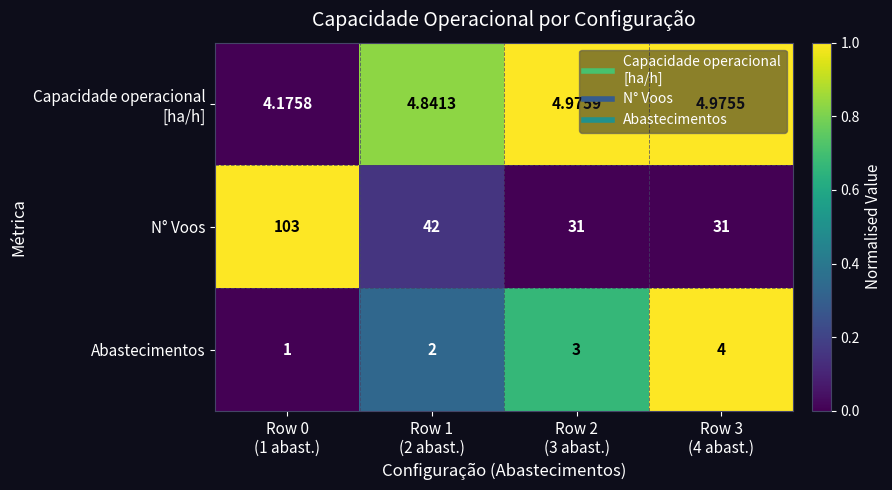

How many categories are shown in the chart?

4